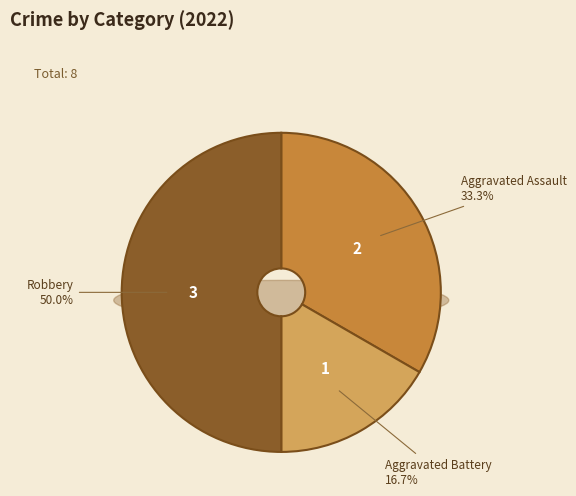

Rank the categories by value from lowest to highest.

Aggravated Battery, Aggravated Assault, Robbery